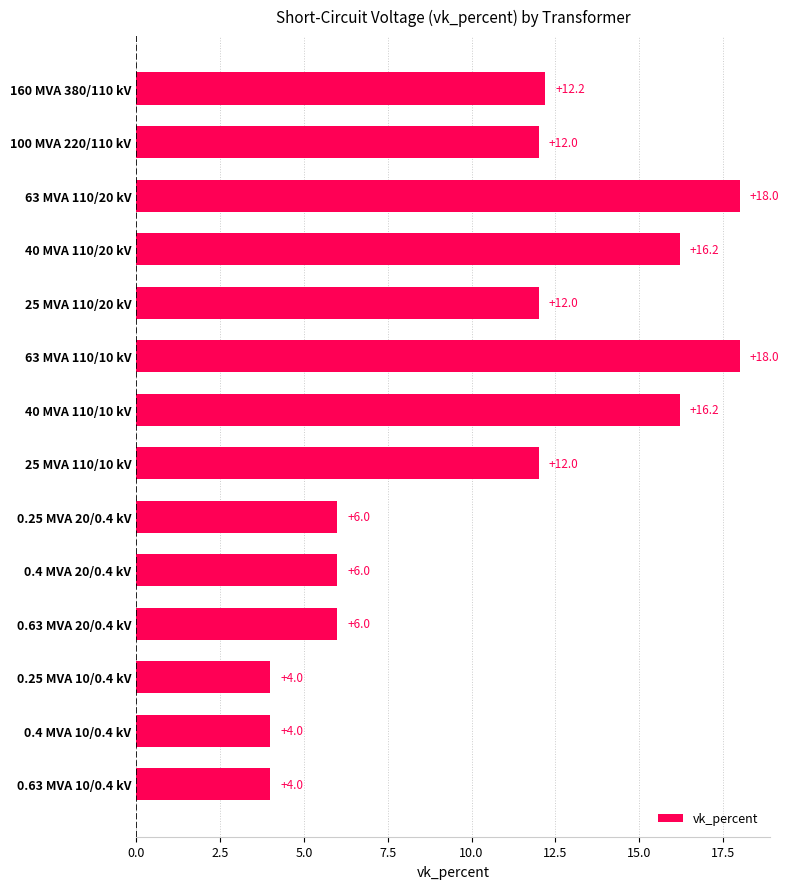

What is the ratio of the value at 100 MVA 220/110 kV to the value at 0.63 MVA 20/0.4 kV?

2.0